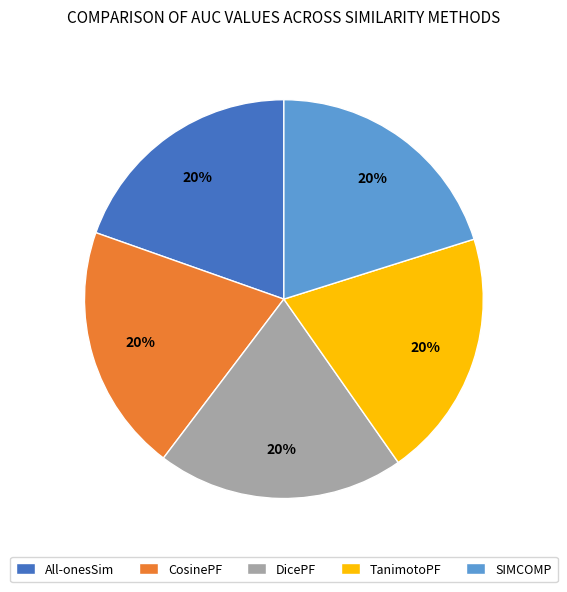

To the nearest percent, what is the combined percentage of DicePF and TanimotoPF?

40%